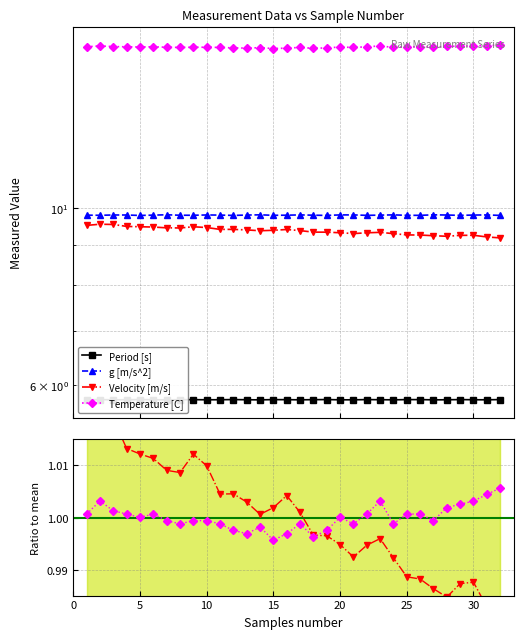

How many times do Velocity [m/s] and Temperature [C] cross each other?

1